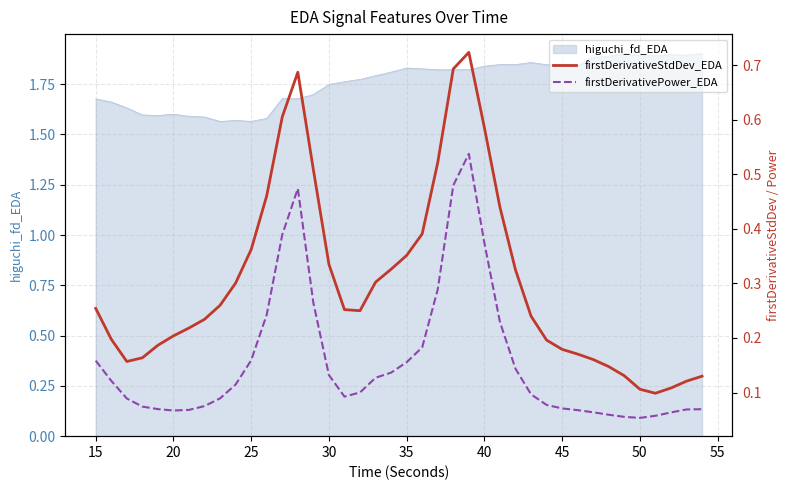

What is the difference between the maximum and second lowest values in the firstDerivativeStdDev_EDA series?

0.6